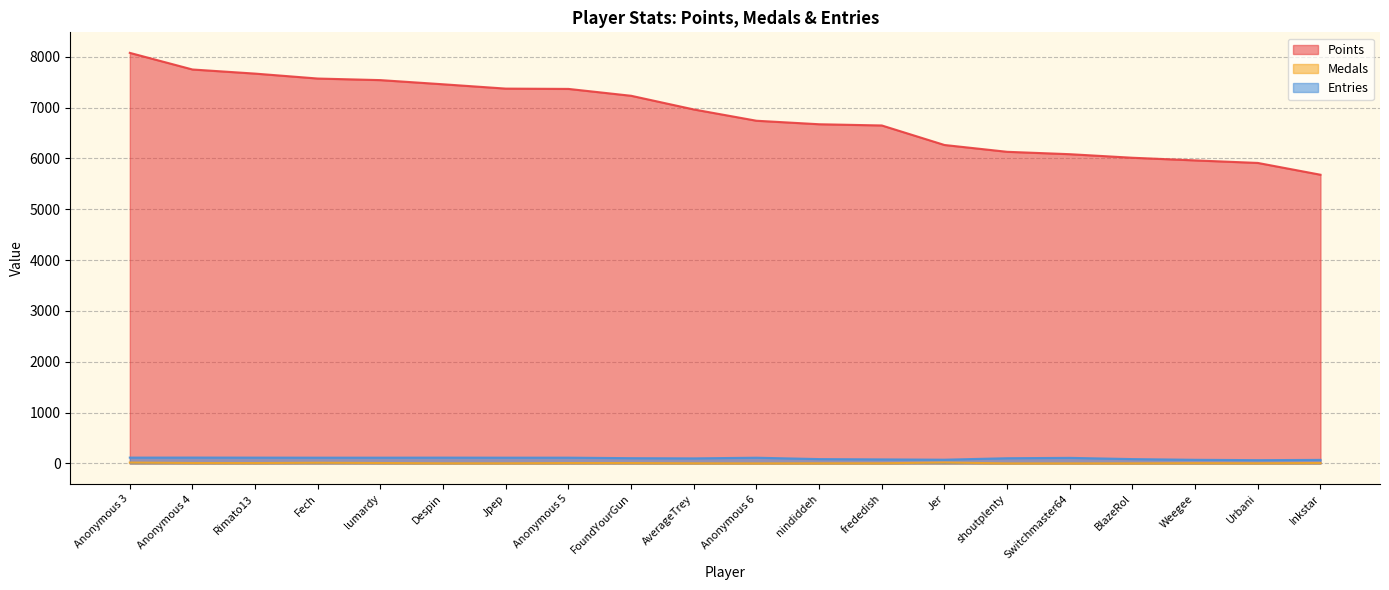

Reading left to right, list all the values displayed in this chart.

Points: 8076	7749	7668	7571	7540	7458	7373	7367	7232	6963	6741	6672	6648	6264	6130	6083	6013	5961	5911	5679
Medals: 18	9	8	14	9	3	3	8	8	3	1	3	4	19	1	1	2	6	4	9
Entries: 115	116	115	114	114	115	114	114	104	100	113	86	80	74	103	110	86	72	65	70